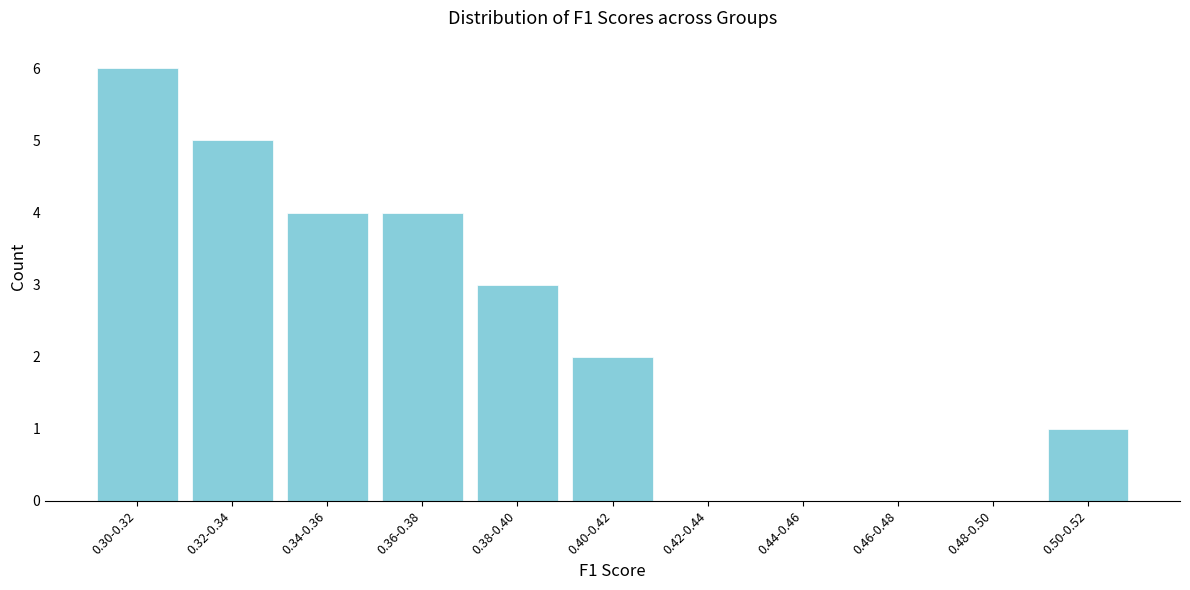

Reading left to right, transcribe all the data shown in this chart.

0.30-0.32=6	0.32-0.34=5	0.34-0.36=4	0.36-0.38=4	0.38-0.40=3	0.40-0.42=2	0.42-0.44=0	0.44-0.46=0	0.46-0.48=0	0.48-0.50=0	0.50-0.52=1